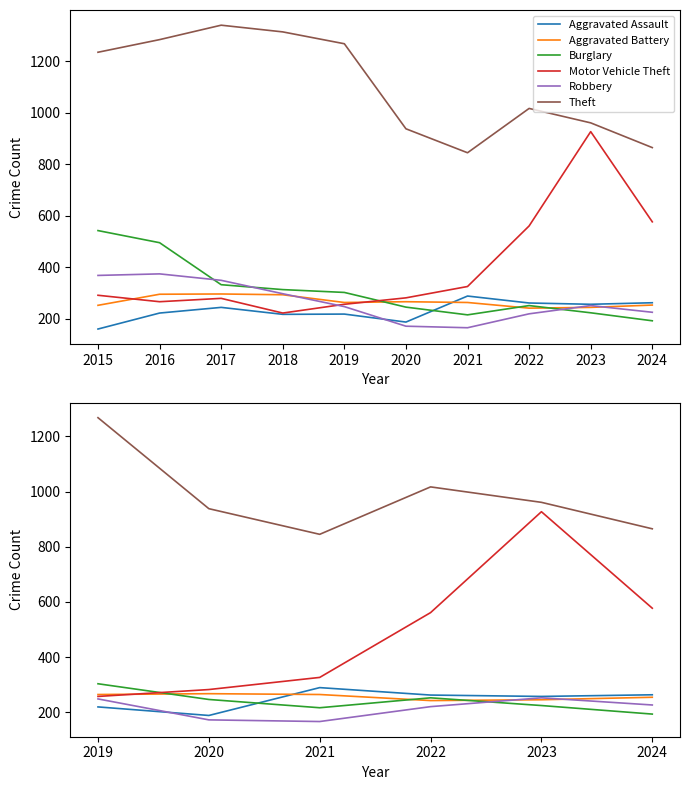

What are all the series names shown in the legend?

Aggravated Assault, Aggravated Battery, Burglary, Motor Vehicle Theft, Robbery, Theft